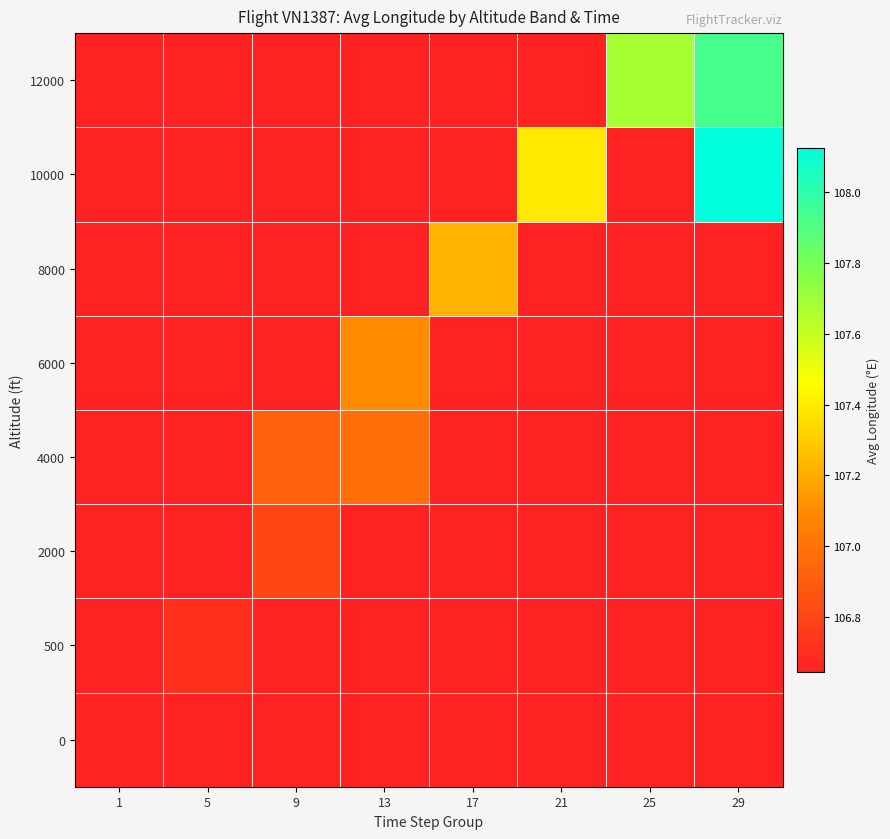

At which category is the sum across all series the highest?

29